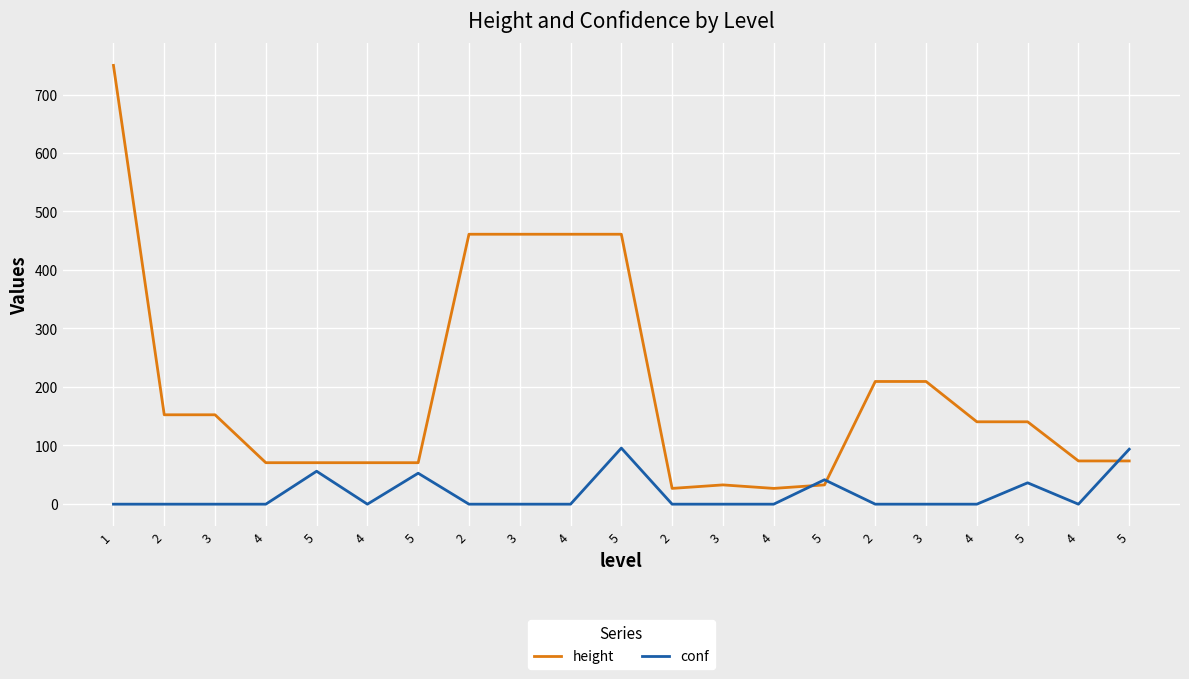

Reading left to right, what are all the values shown in this chart?

height: 1=750.0	2=152.0	3=152.0	4=70.0	5=70.0	4=70.0	5=70.0	2=461.0	3=461.0	4=461.0	5=461.0	2=26.0	3=32.0	4=26.0	5=32.0	2=209.0	3=209.0	4=140.0	5=140.0	4=73.0	5=73.0
conf: 1=-1.0	2=-1.0	3=-1.0	4=-1.0	5=55.4	4=-1.0	5=52.0	2=-1.0	3=-1.0	4=-1.0	5=95.0	2=-1.0	3=-1.0	4=-1.0	5=40.8	2=-1.0	3=-1.0	4=-1.0	5=35.6	4=-1.0	5=93.1